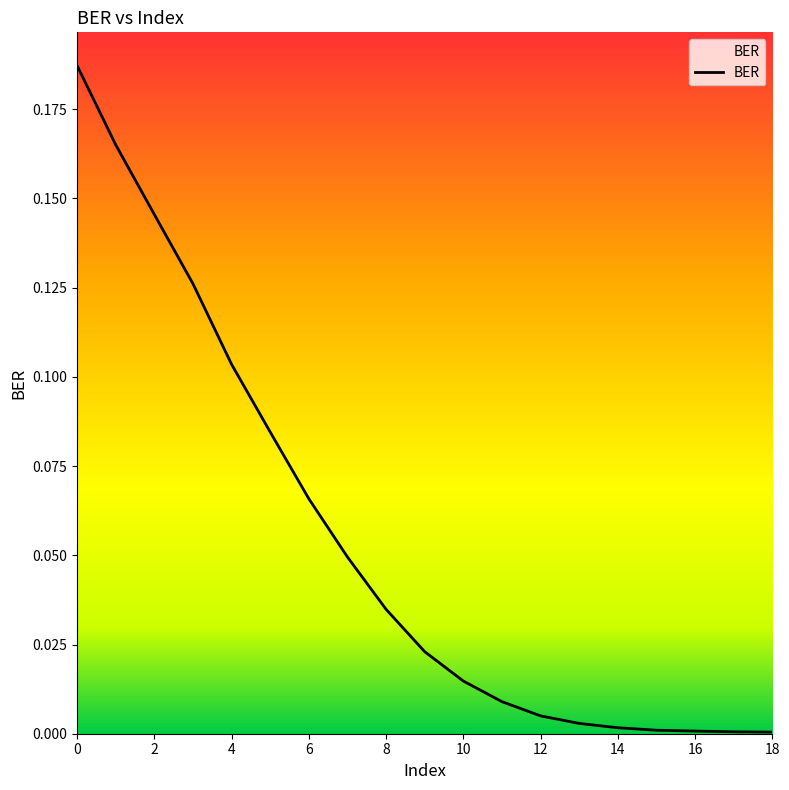

What is the value of the 7th point from the left?

0.1